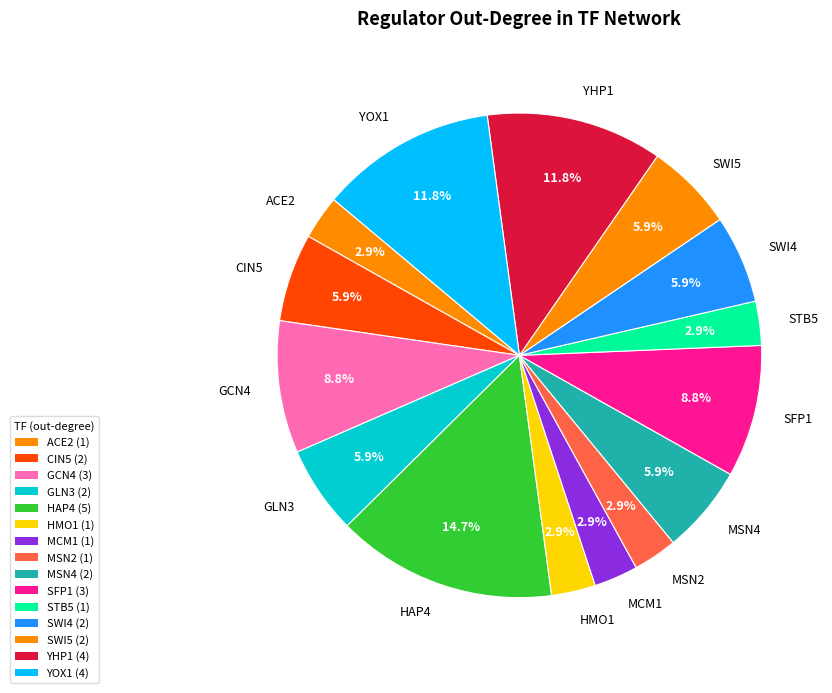

Is SFP1 the majority of the pie?

No